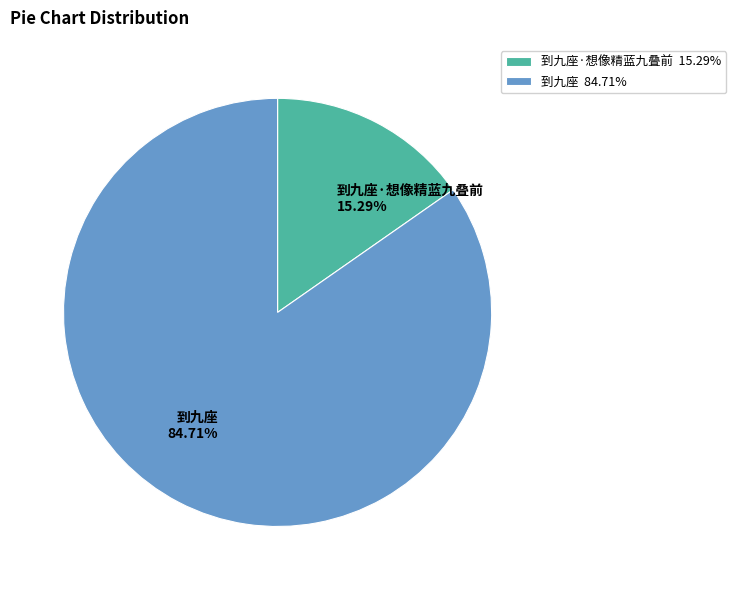

How many segments does this pie chart have?

2